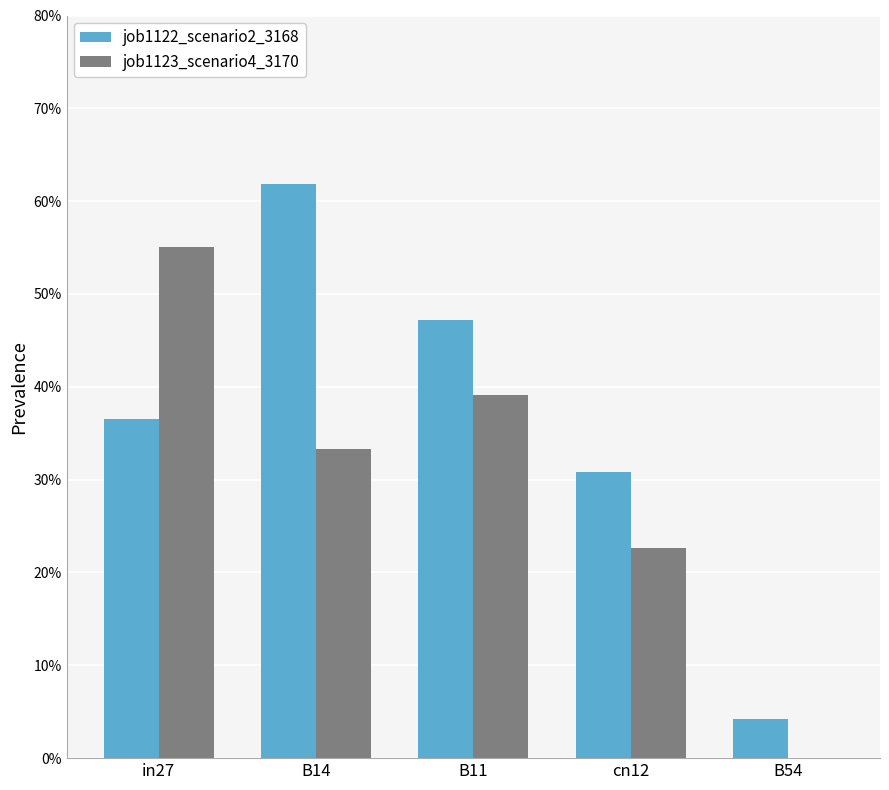

What is the total value across all series at cn12?

0.5